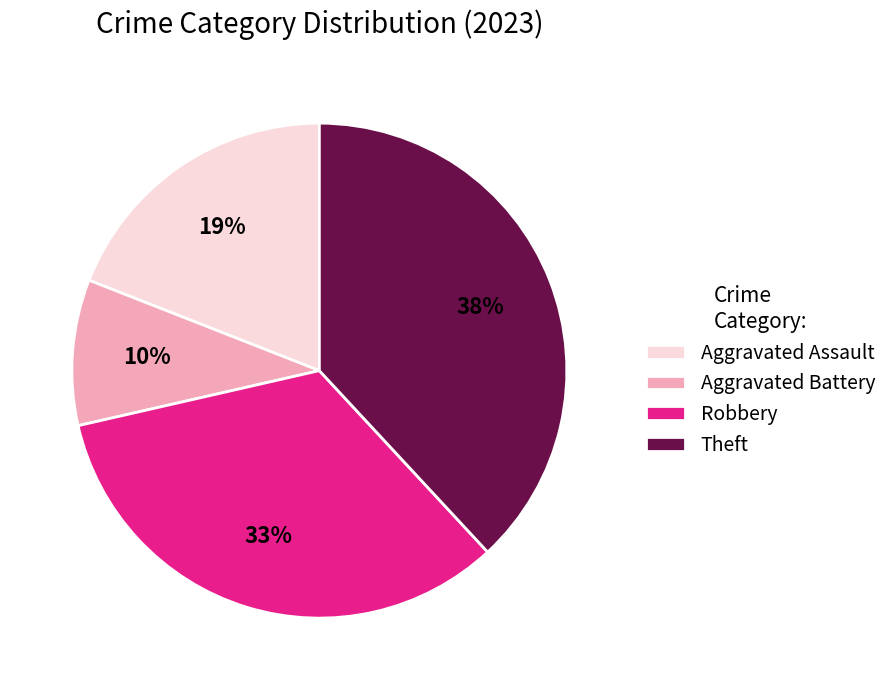

The Aggravated Assault slice represents 19% of the pie. True or false?

True